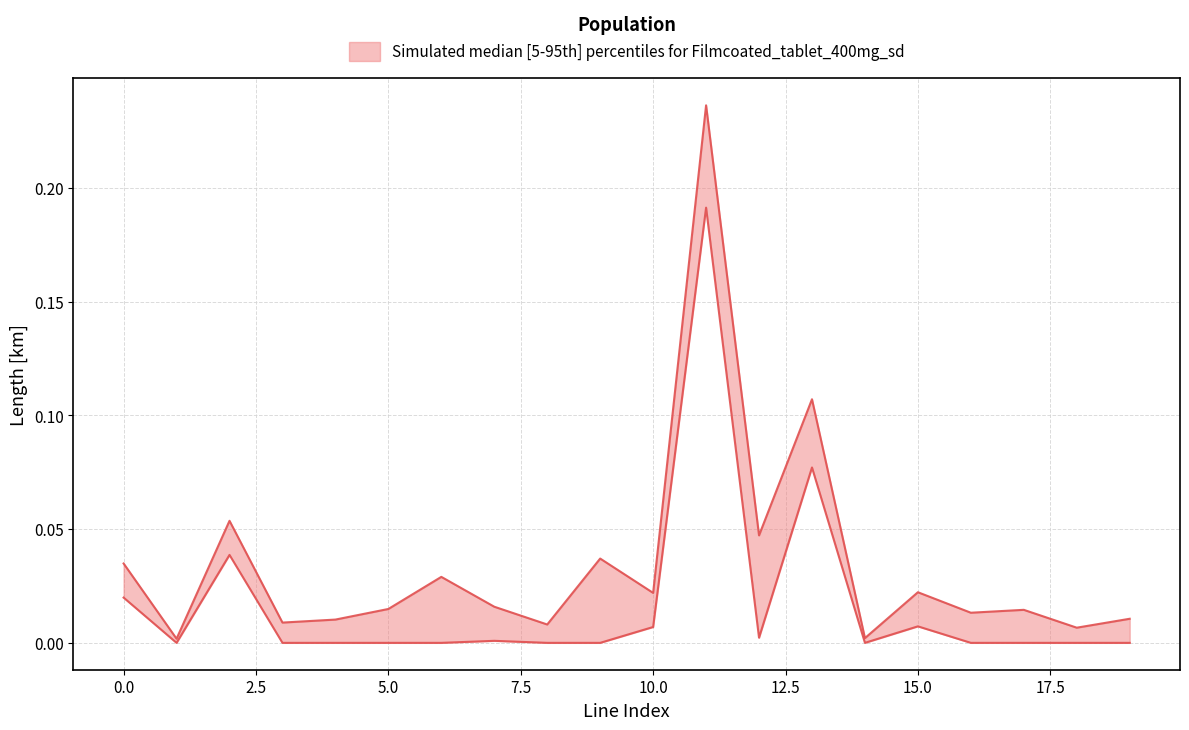

Is this an area chart (filled region under the line)?

No